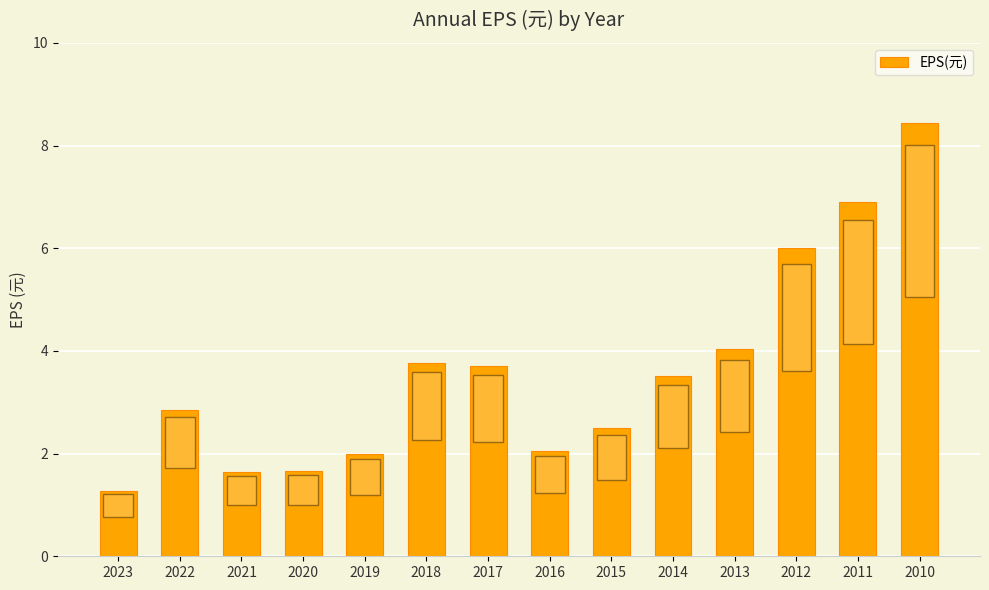

What is the approximate value at 2010?

8.4